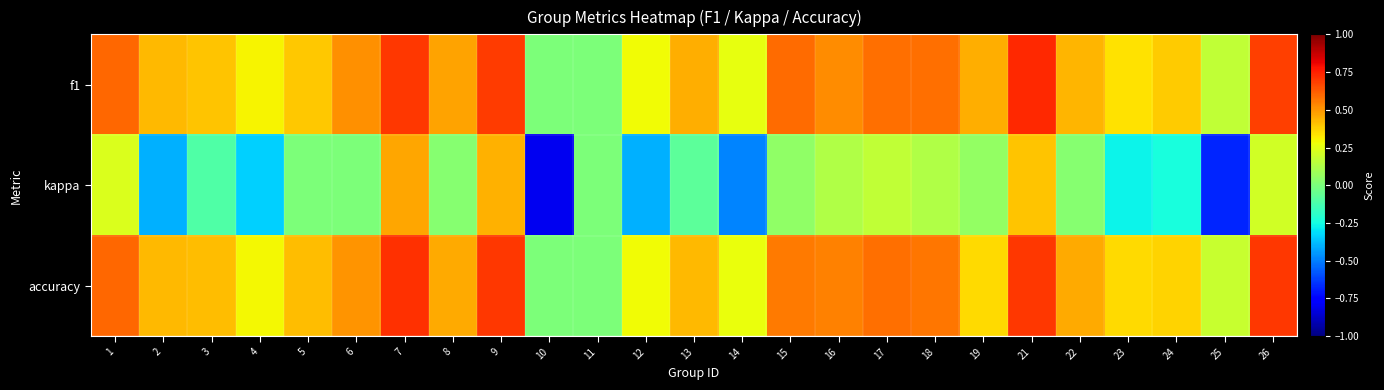

List the series in order of their peak value, lowest first.

kappa, accuracy, f1